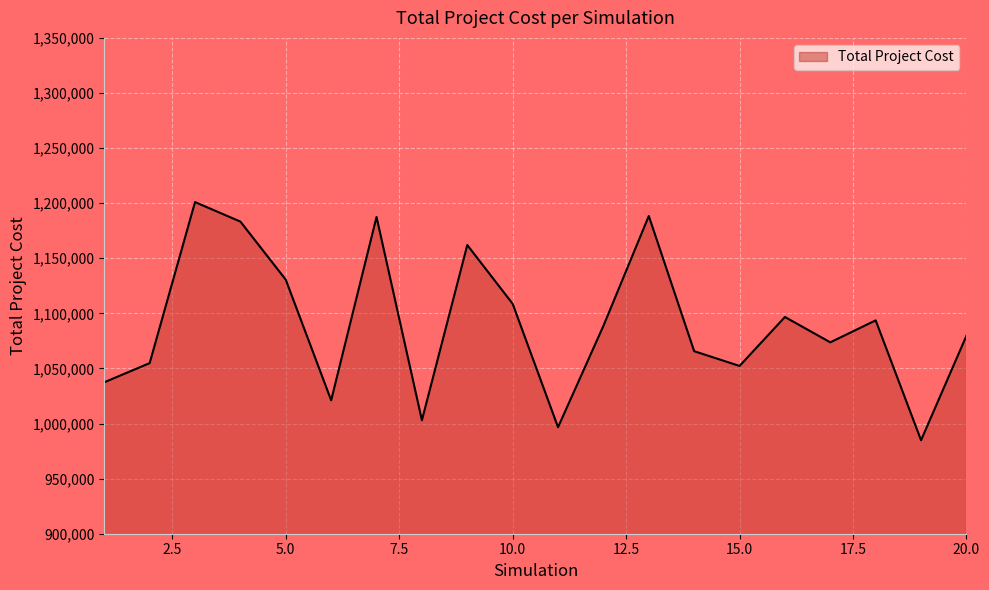

What is the smallest value displayed?

984834.1